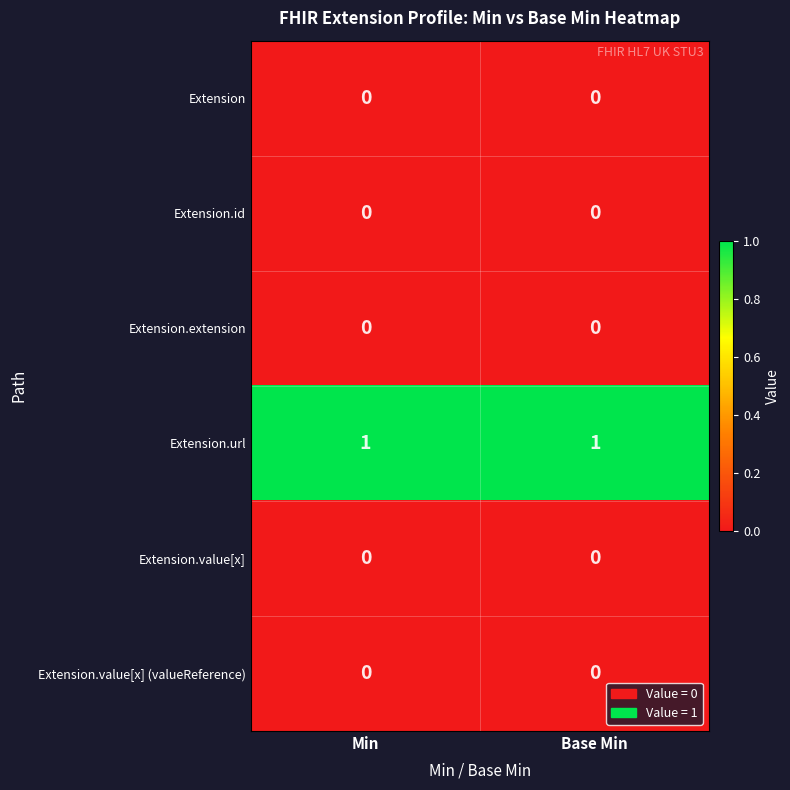

The value of Extension at Base Min is 0. True or false?

True